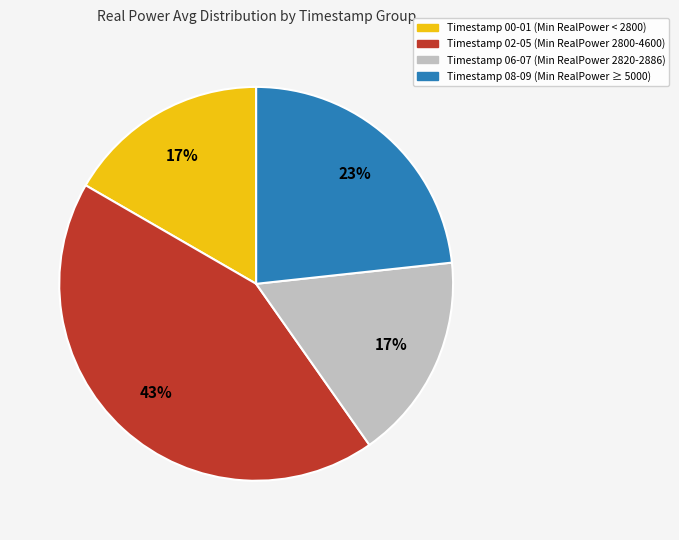

Does any single category account for the majority?

No